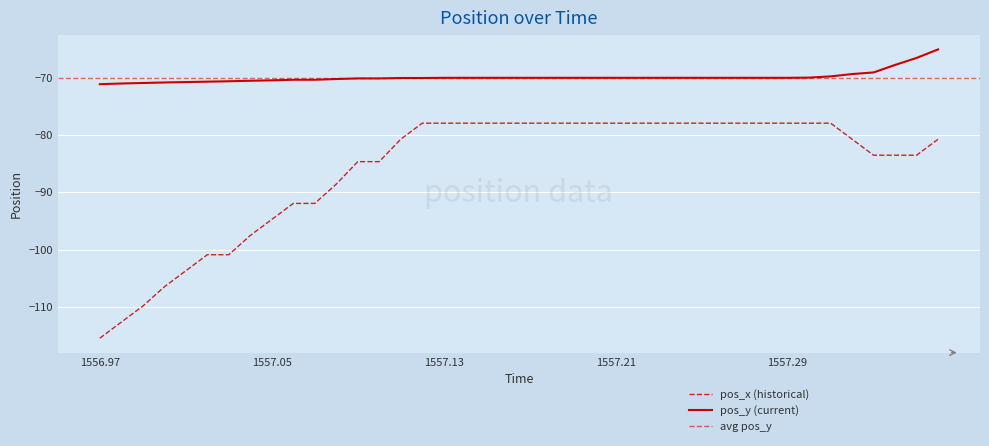

True or false: pos_y (current) and pos_x (historical) cross at least once.

False